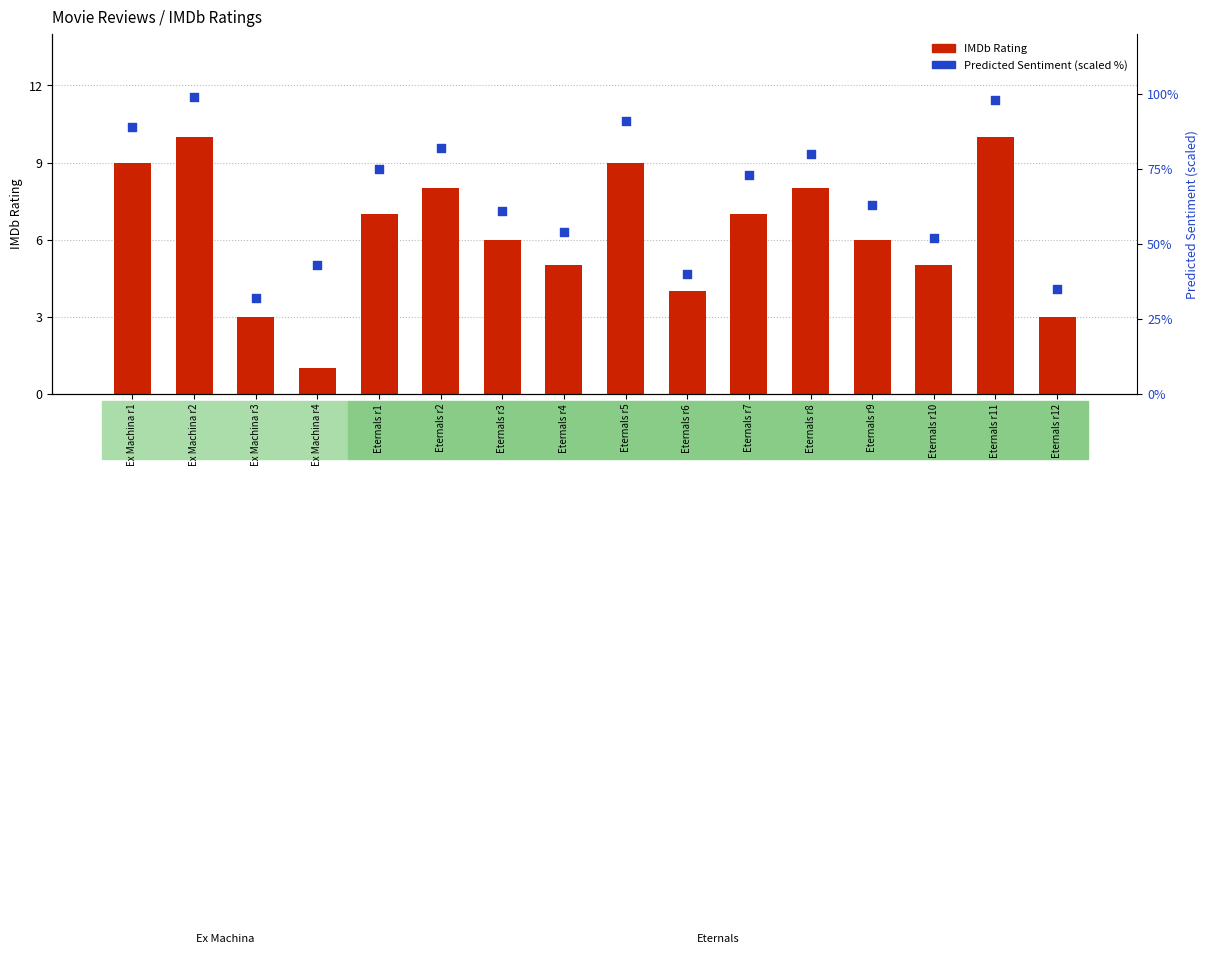

Is the value of Predicted Sentiment (scaled %) at Eternals r3 greater than the value of IMDb Rating at Eternals r1?

Yes